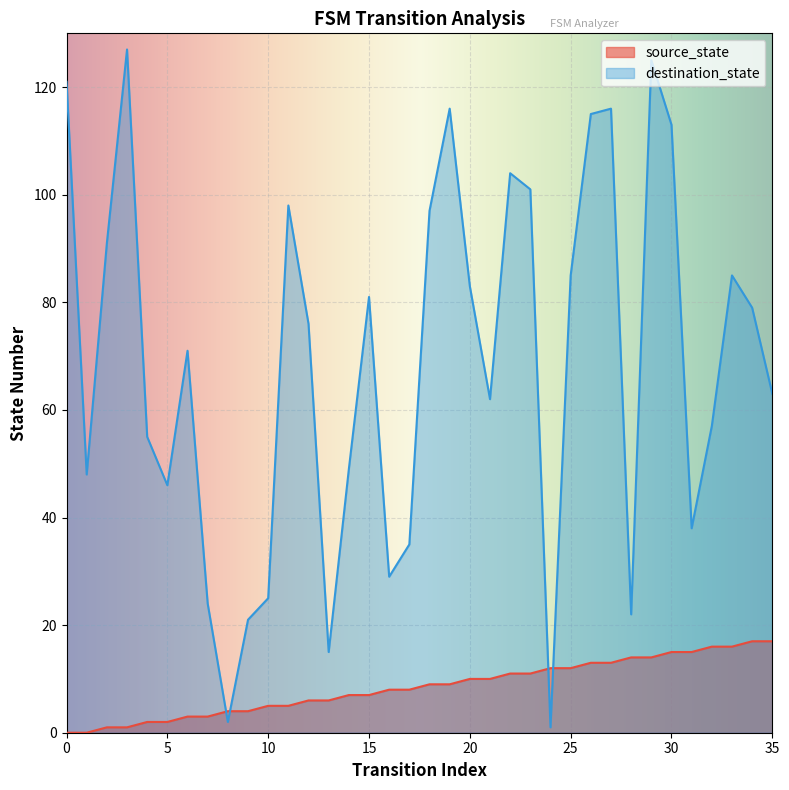

What is the difference between the highest and lowest values at 6?

68